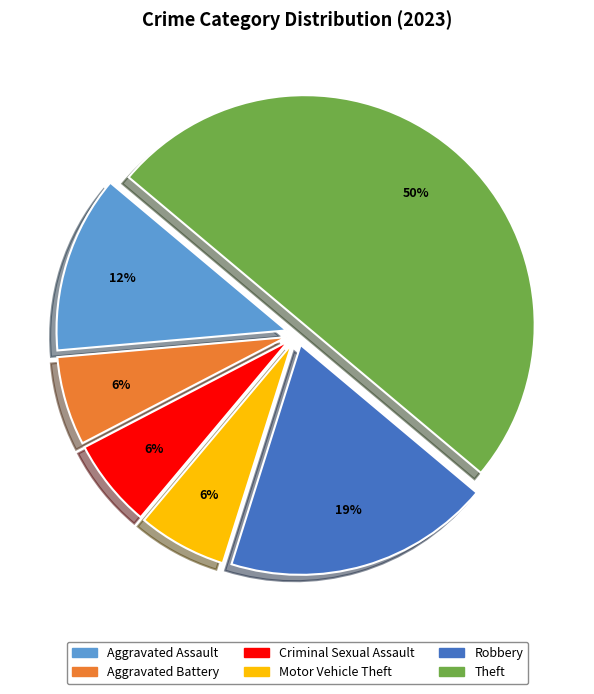

How many slices are in this pie chart?

6